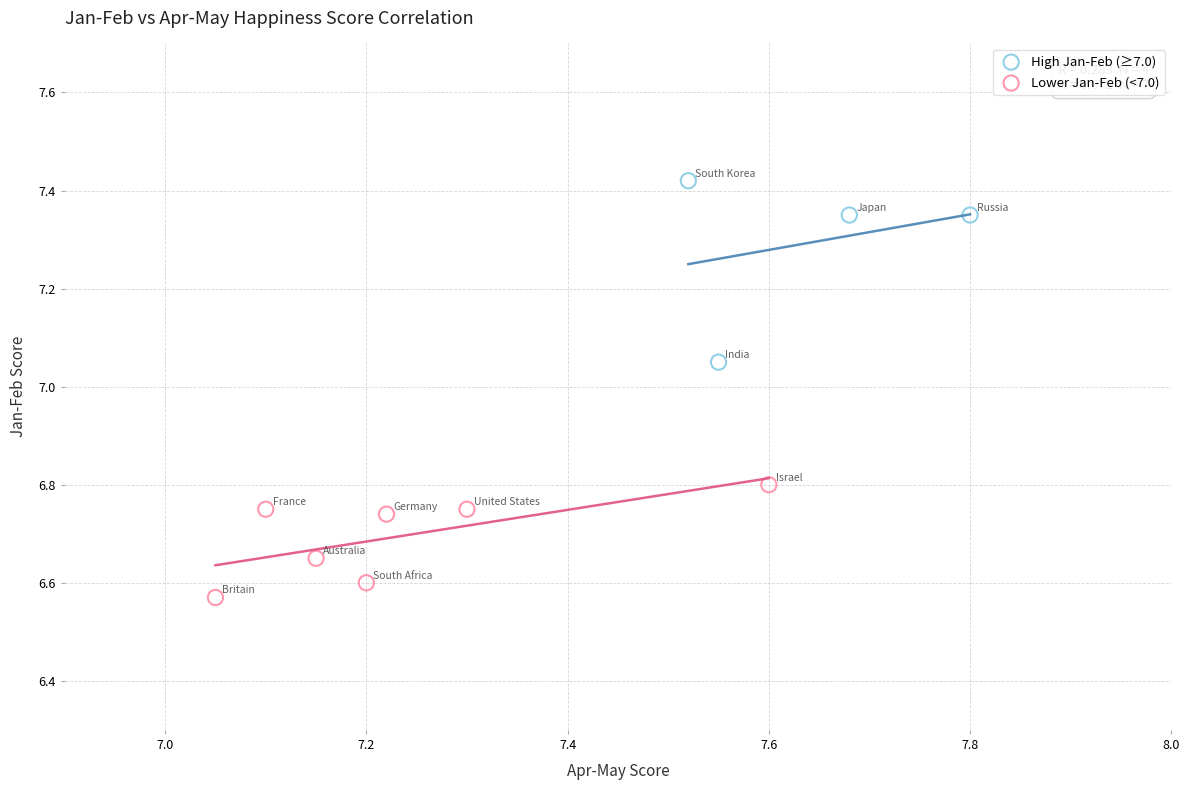

Which series has the largest Y range (max minus min)?

High Jan-Feb (≥7.0)